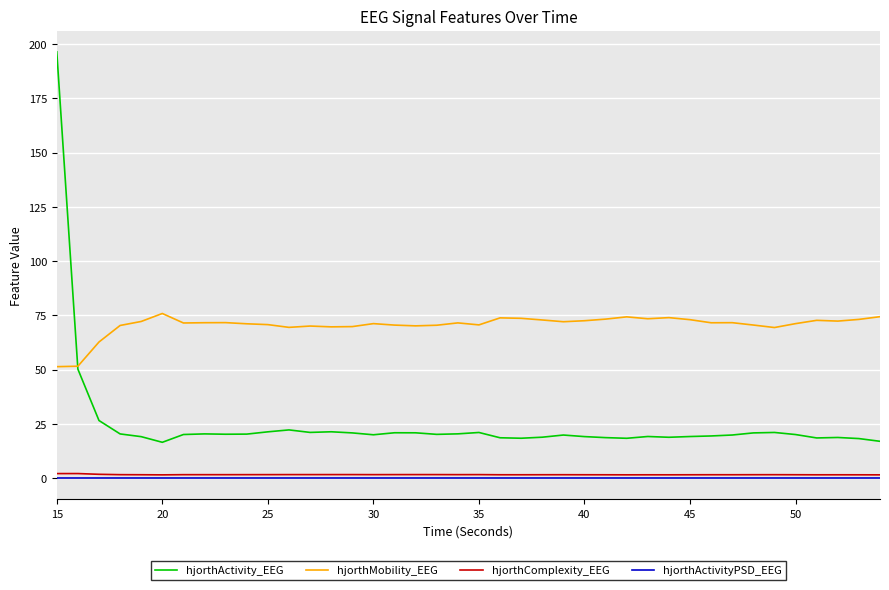

What is the greatest value displayed?

196.5